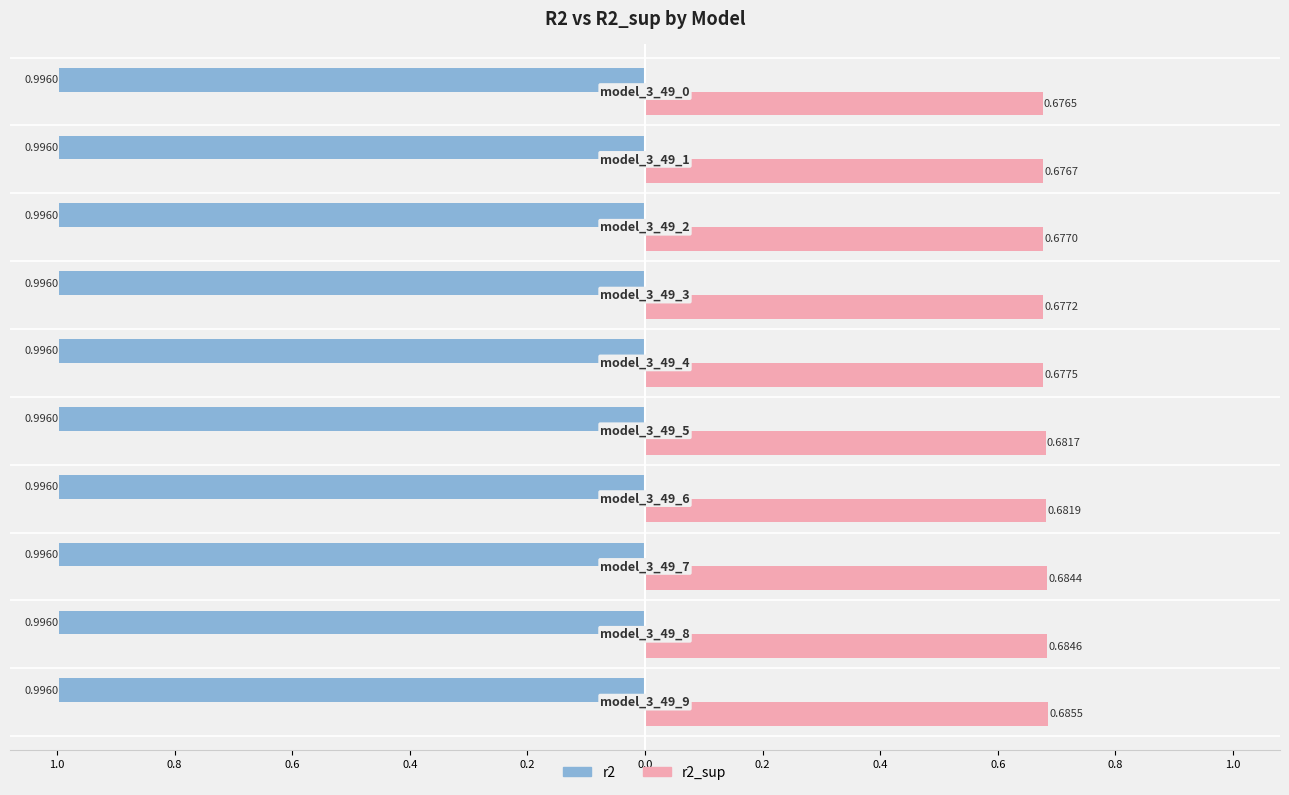

What are all the series names shown in the legend?

r2, r2_sup